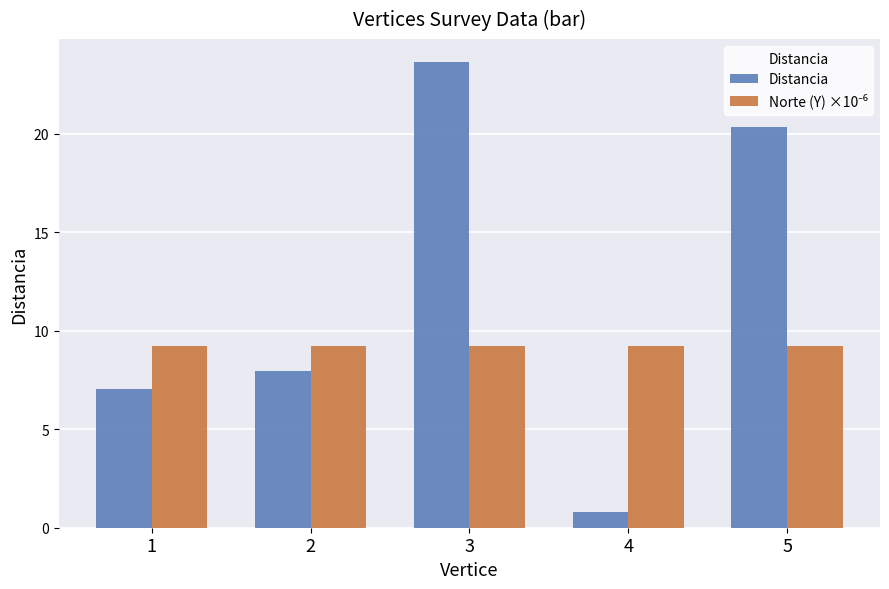

Which series has the largest total across all categories?

Distancia